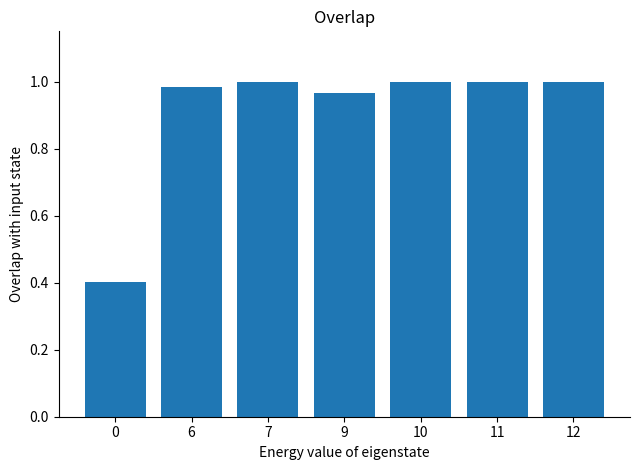

What is the average value?

0.9